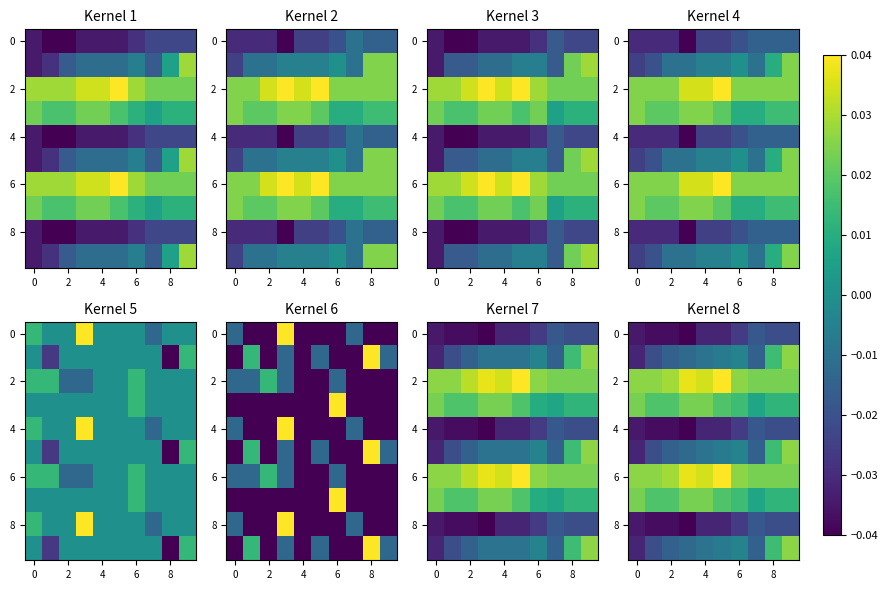

At how many categories does at least one series exceed 0?

10